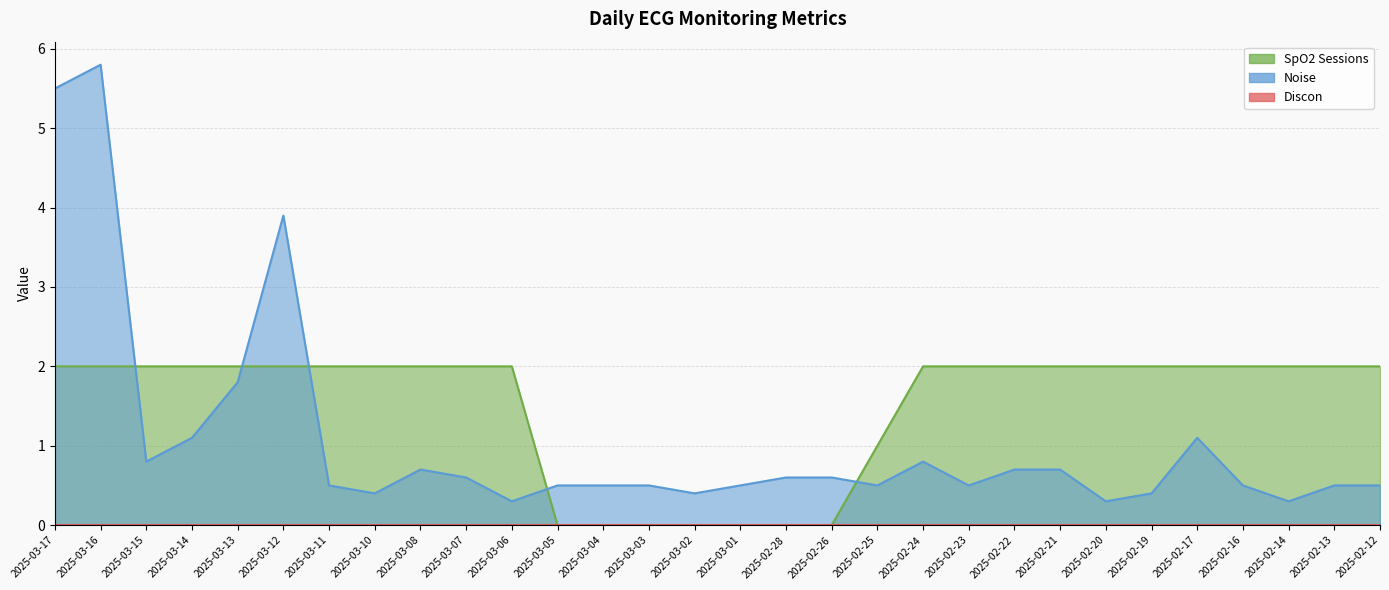

Is the value of SpO2 Sessions at 2025-03-14 greater than the value of Noise at 2025-03-12?

No